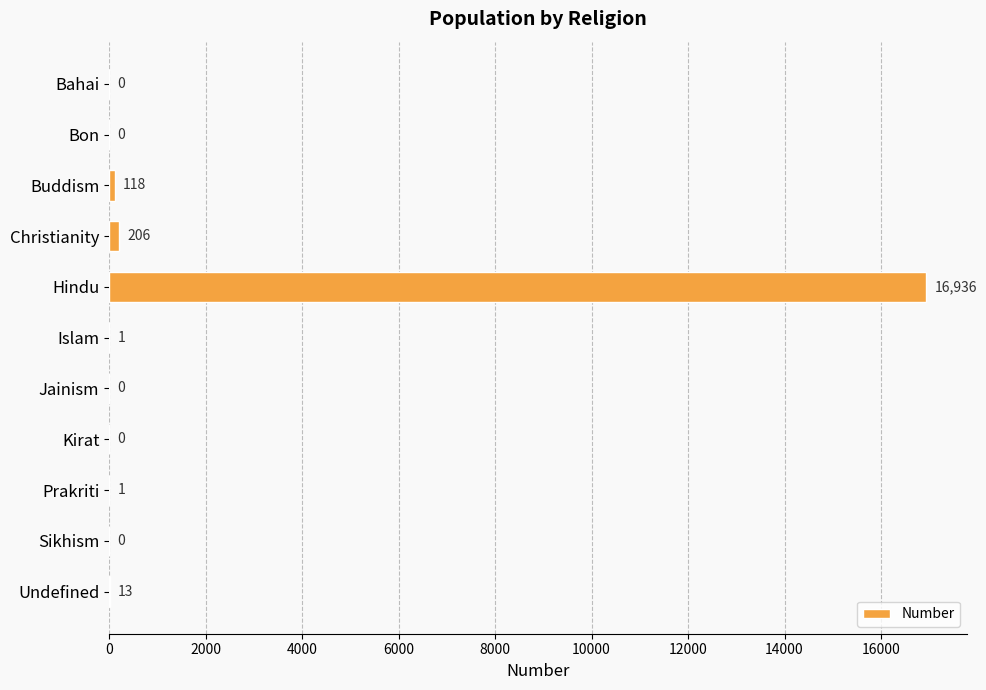

The value at Bon is 7966. True or false?

False